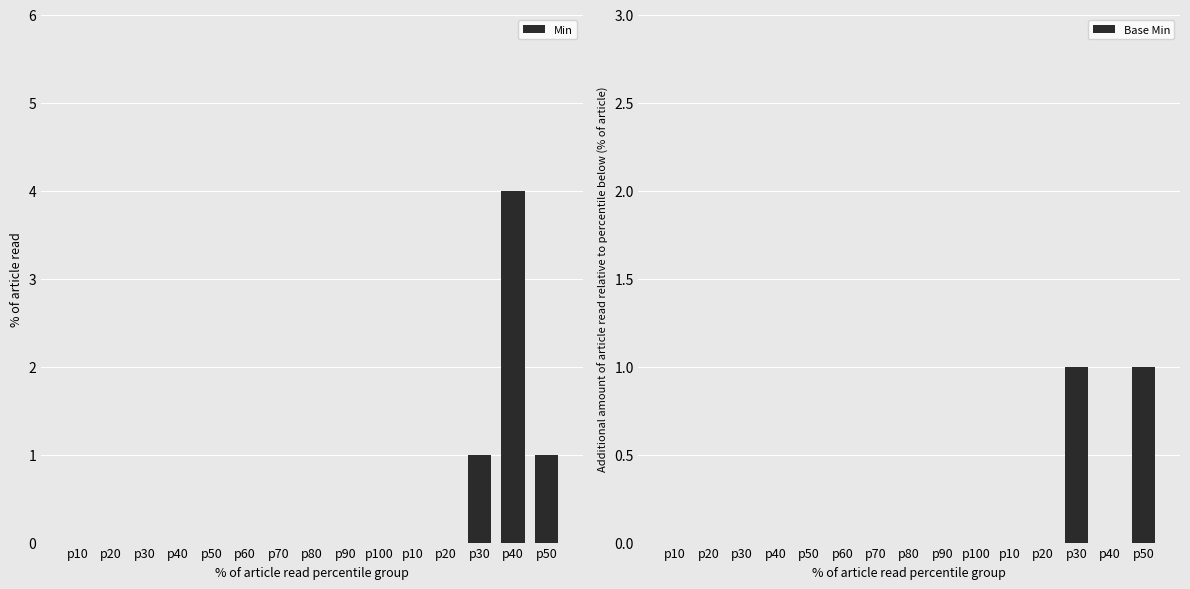

How many groups of bars are there?

15